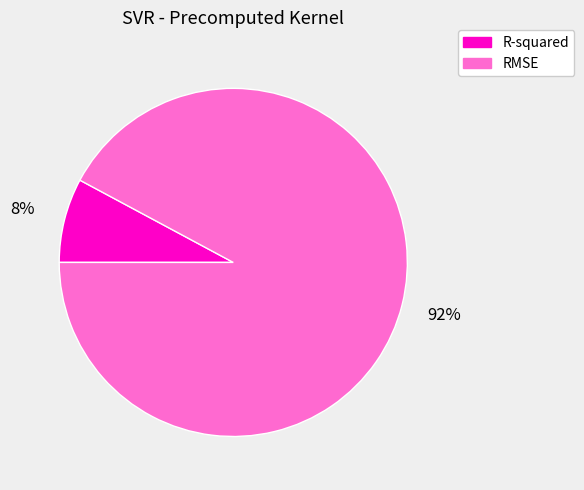

Count the number of slices in the pie.

2